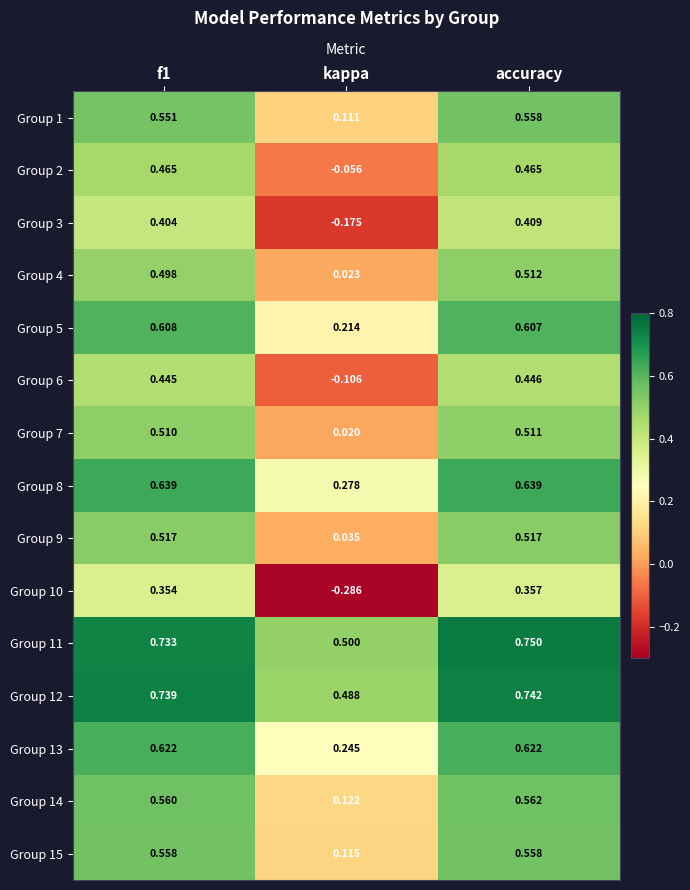

At which category does the chart reach its peak across all series?

accuracy